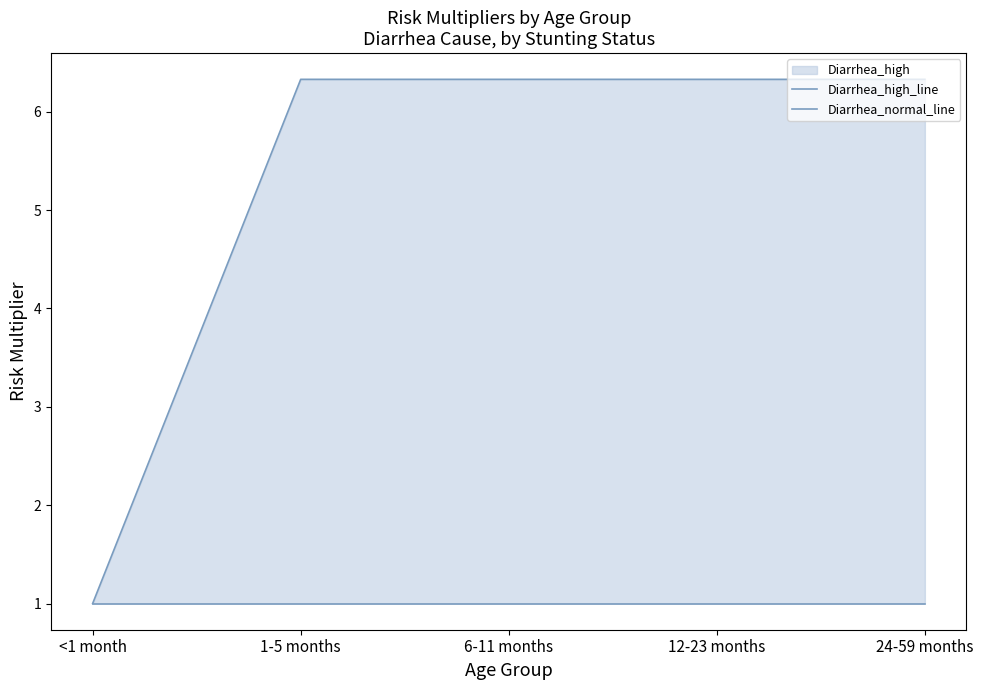

True or false: Diarrhea_normal_line and Diarrhea_high_line intersect in this chart.

False